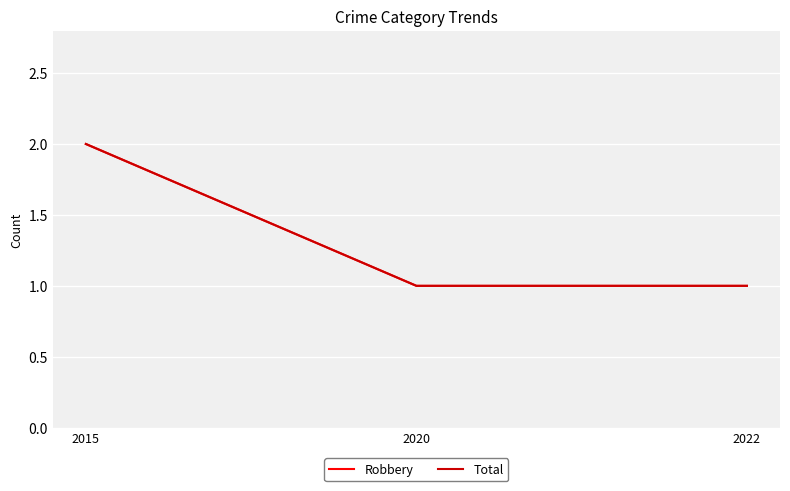

Reading left to right, list all the values displayed in this chart.

Robbery: 2	1	1
Total: 2	1	1